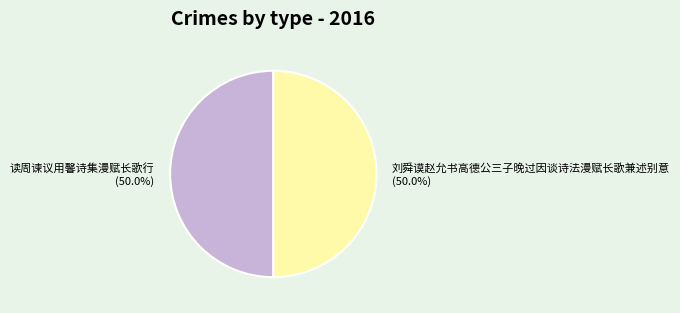

What is the ratio of the value at 刘舜谟赵允书高德公三子晚过因谈诗法漫赋长歌兼述别意 to the value at 读周谏议用馨诗集漫赋长歌行?

1.0